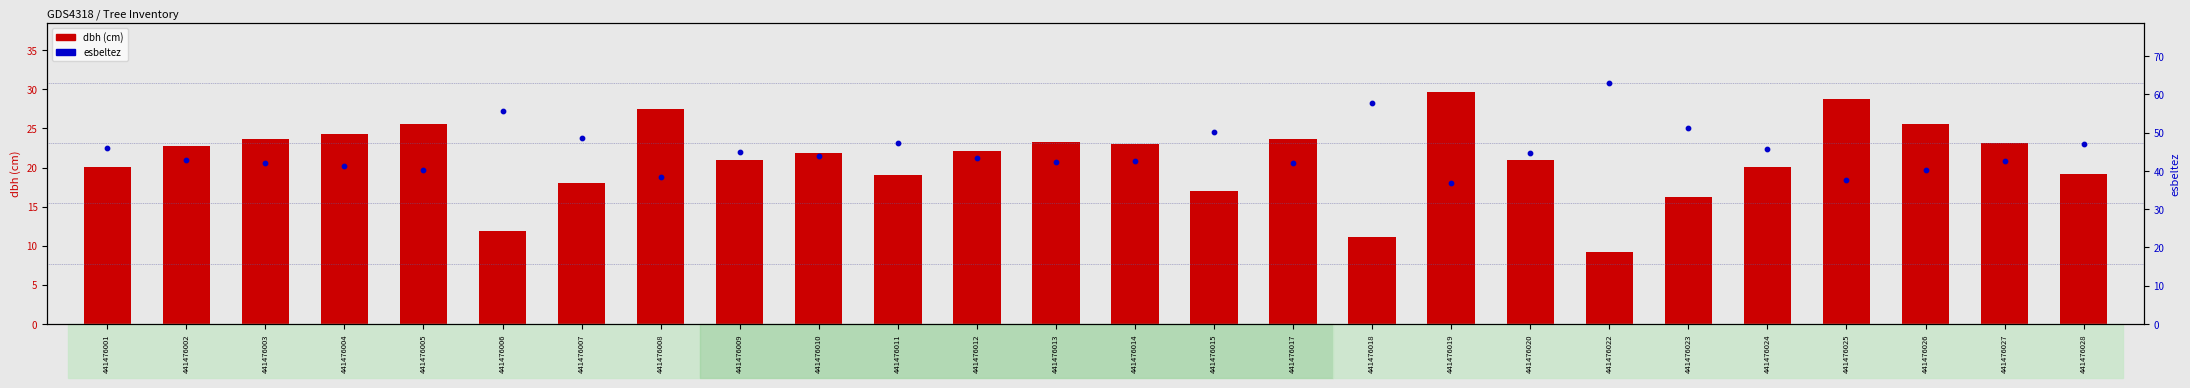

What is the total value across all series at 441476003?

65.6